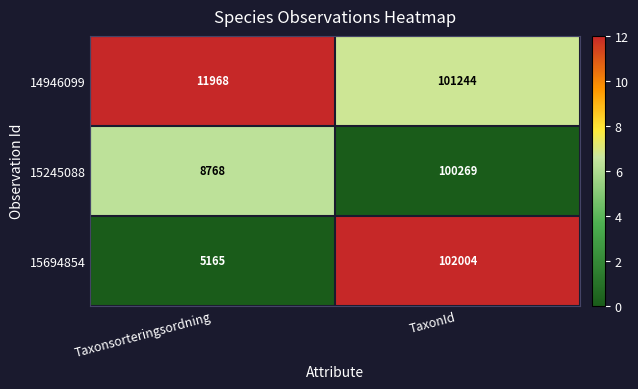

At which category is the sum across all series the highest?

TaxonId